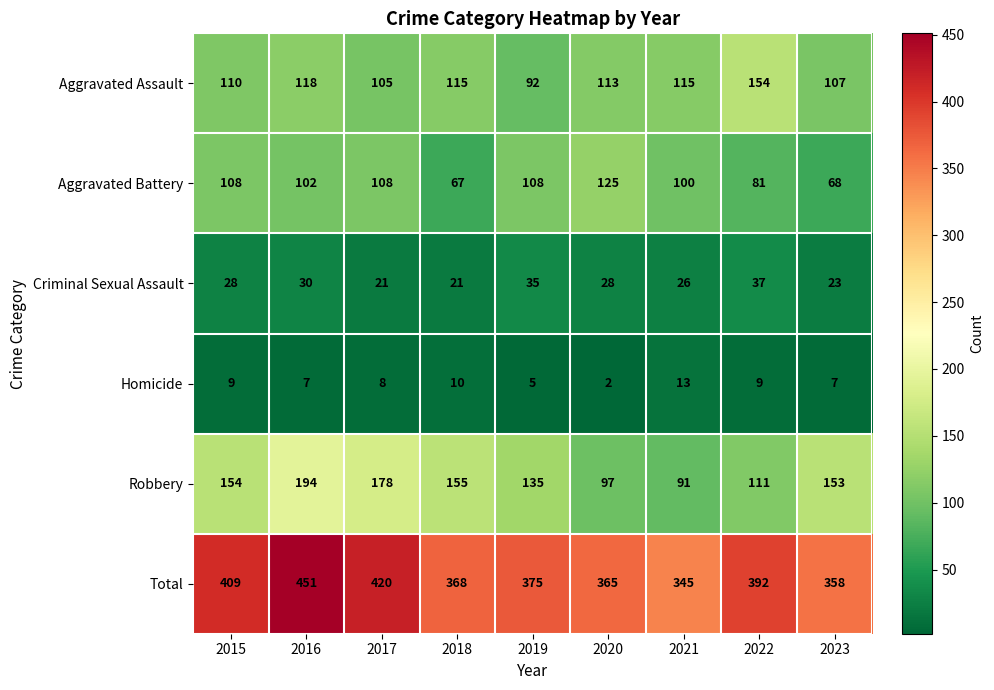

What is the greatest value displayed?

451